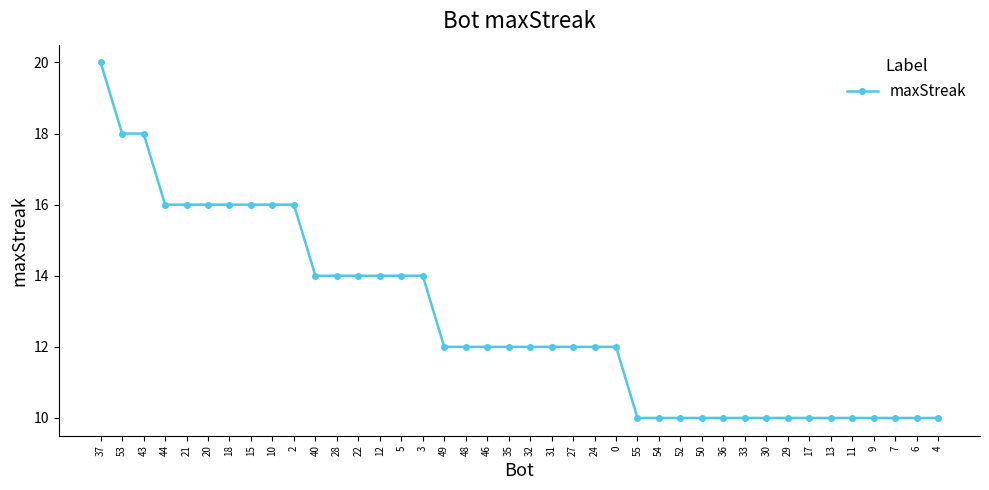

What is the smallest value displayed?

10